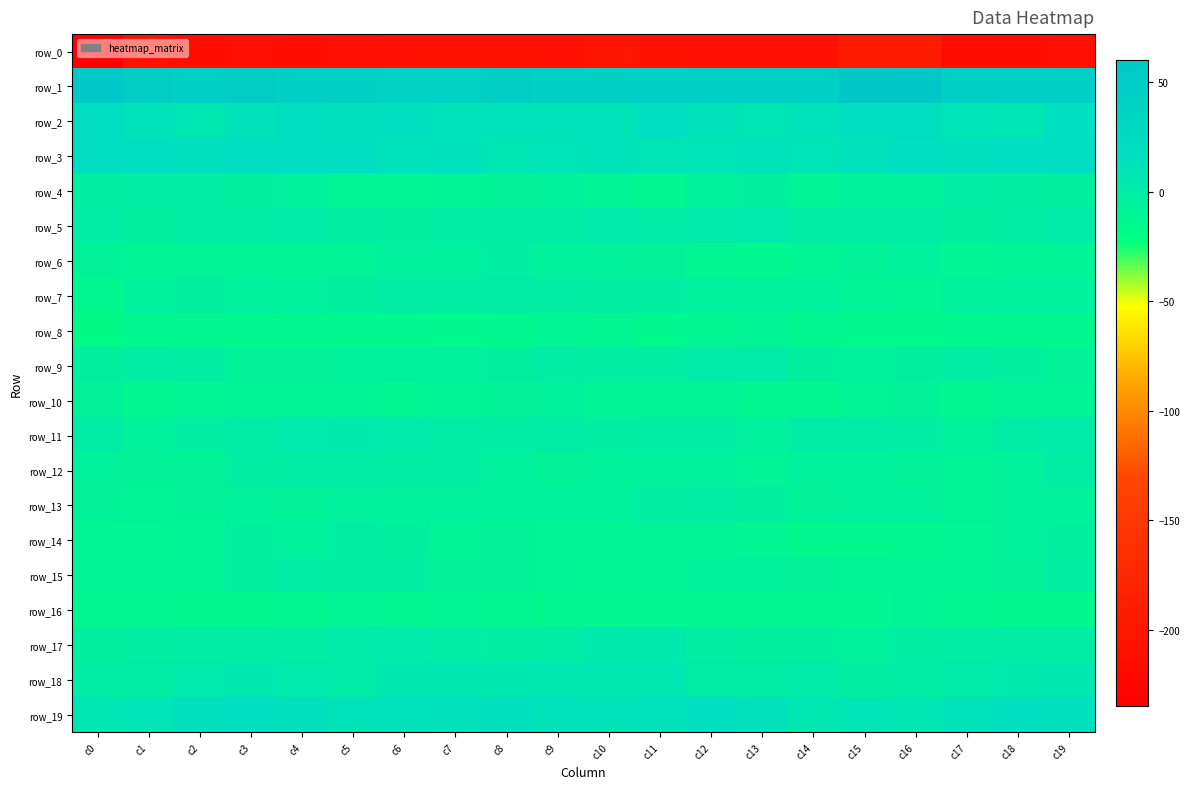

True or false: row_8 has a value of -22.2 at c14.

False